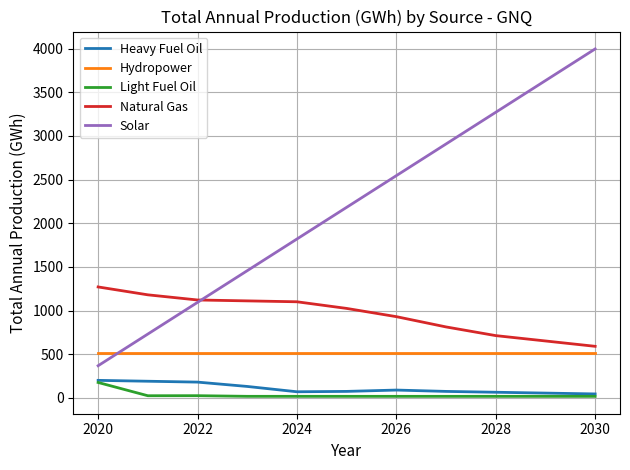

At how many categories does at least one series exceed 1252?

9